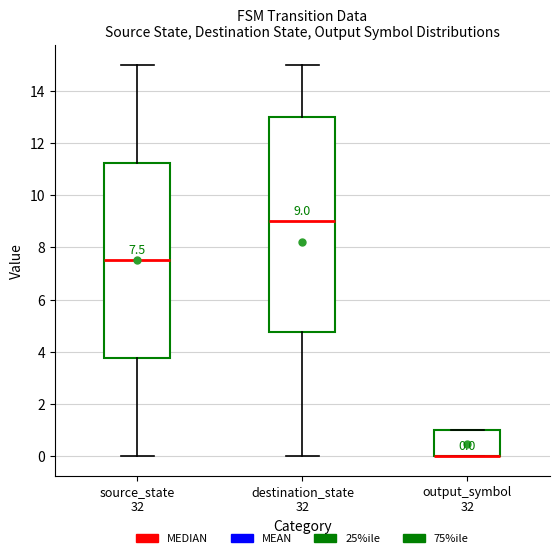

Comparing the boxes themselves (not the whiskers), which one is the tallest?

destination_state 32